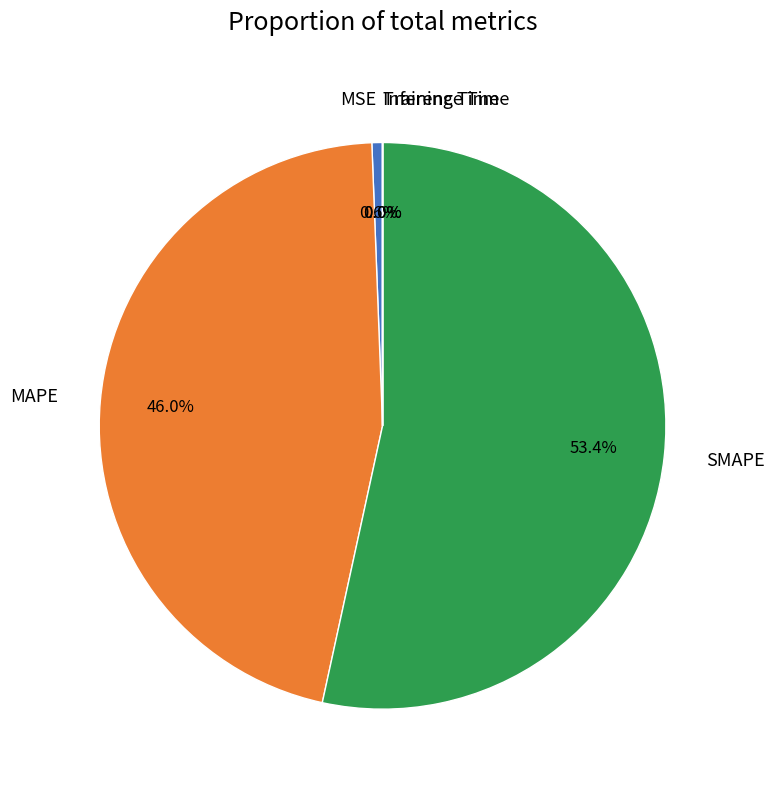

Which category has the biggest portion of the pie?

SMAPE